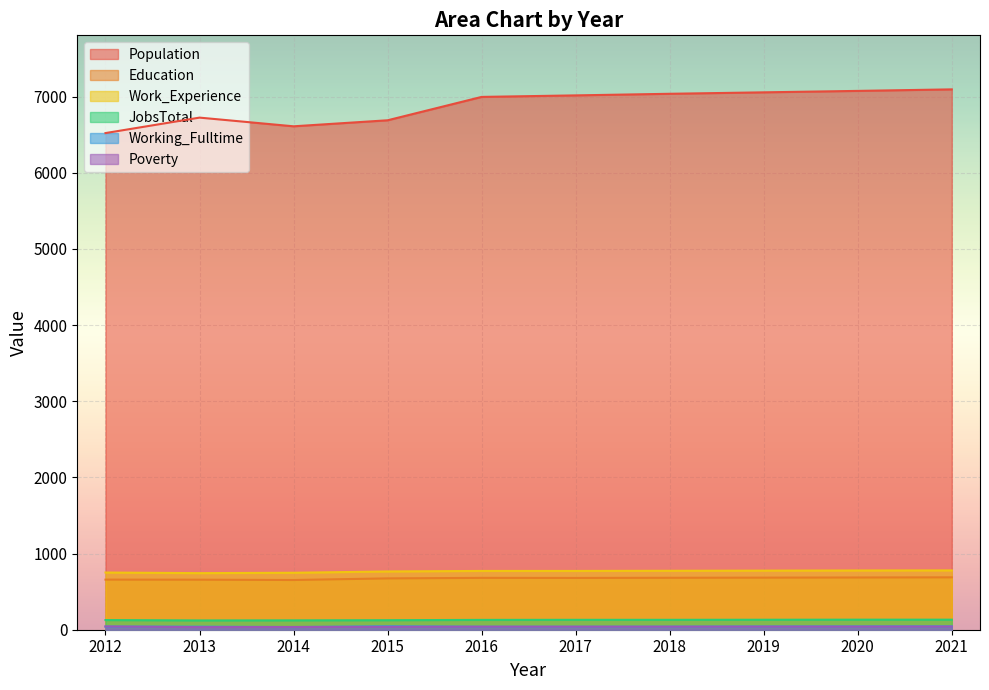

True or false: Education has a value of 1001 at 2019.

False